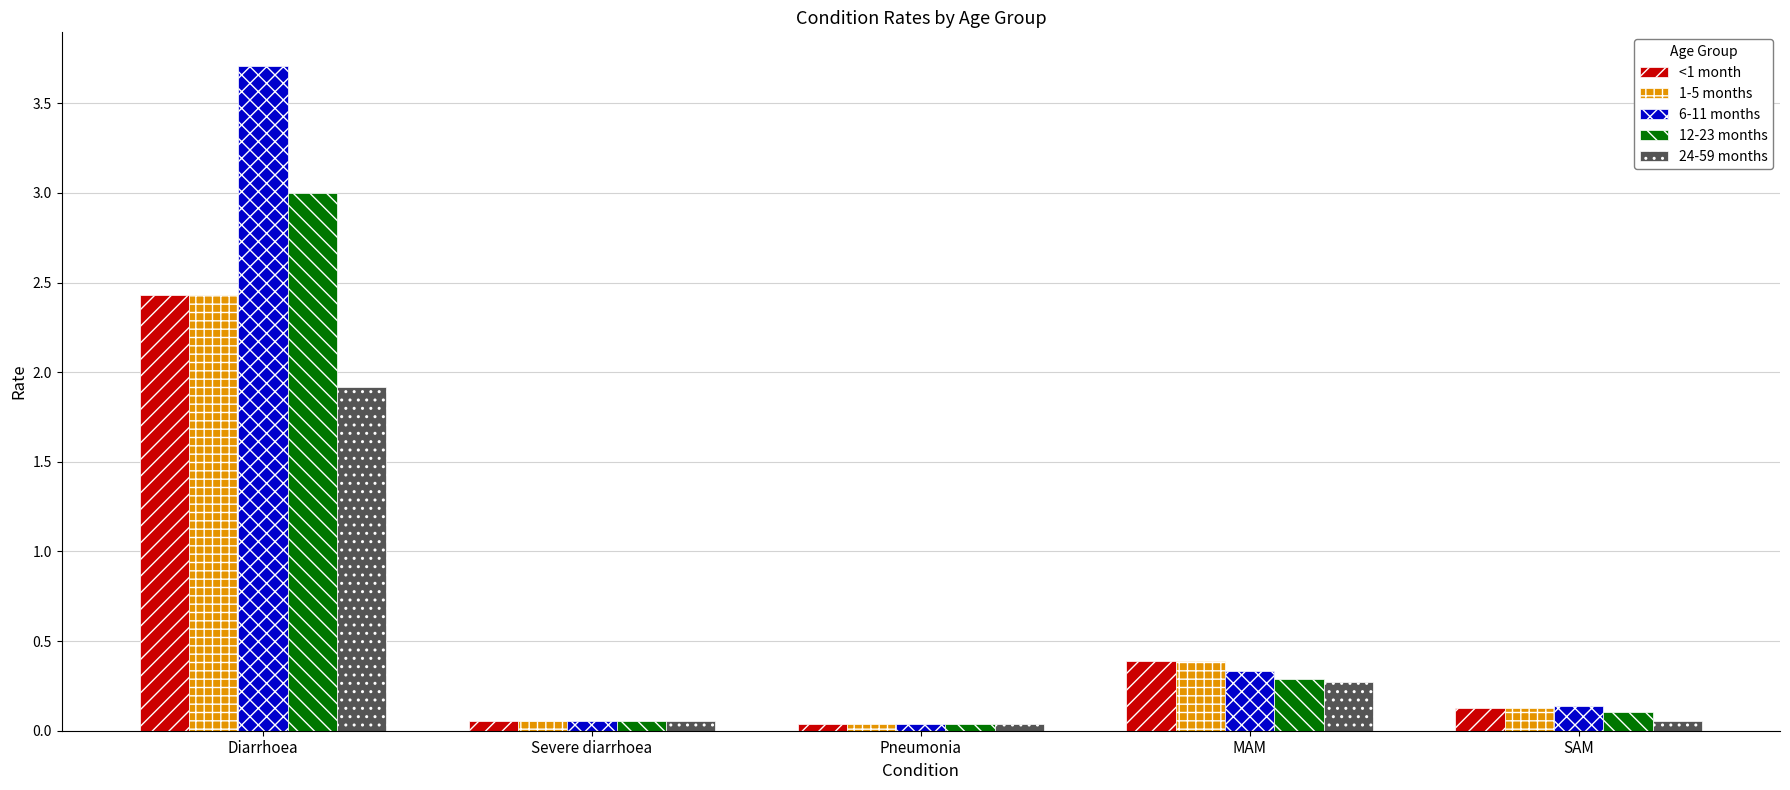

What is the sum of the <1 month values at Diarrhoea and Pneumonia?

2.5